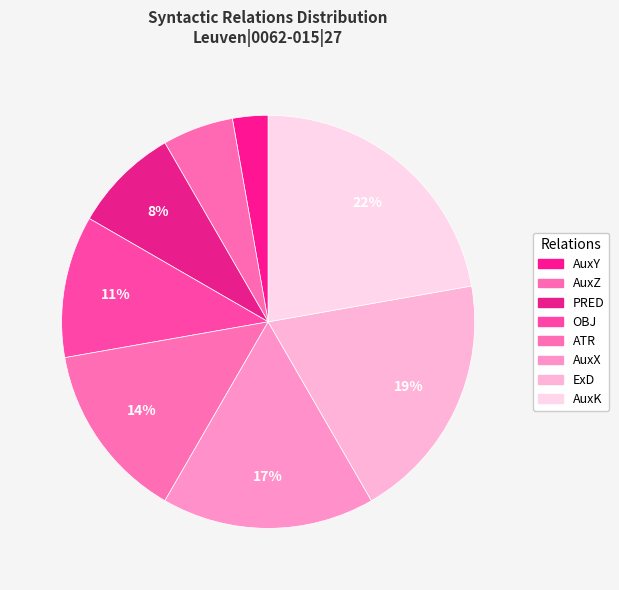

How many segments does this pie chart have?

8